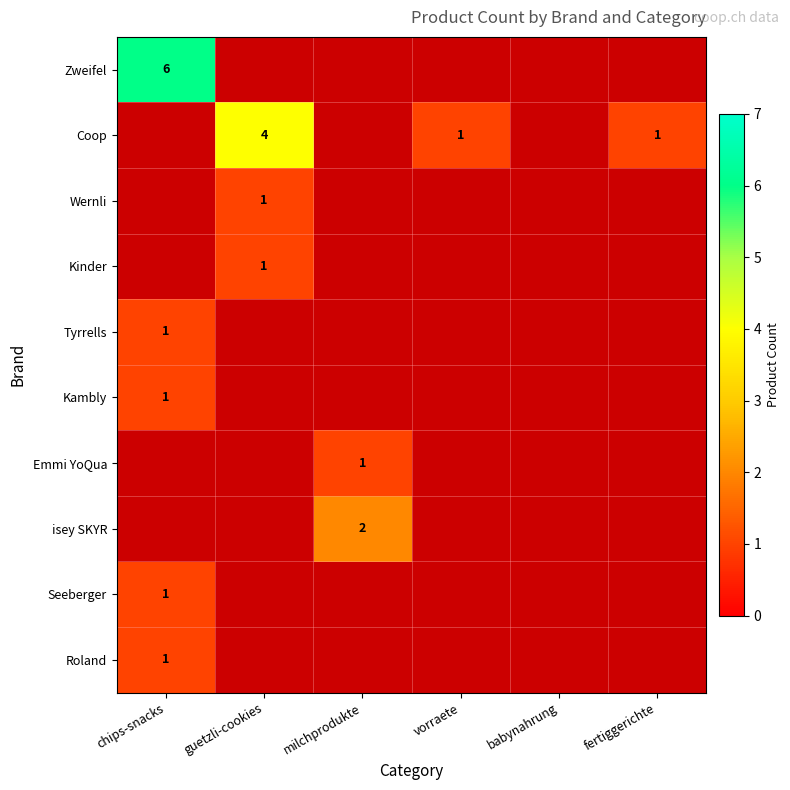

The value of Tyrrells at chips-snacks is 1. True or false?

True